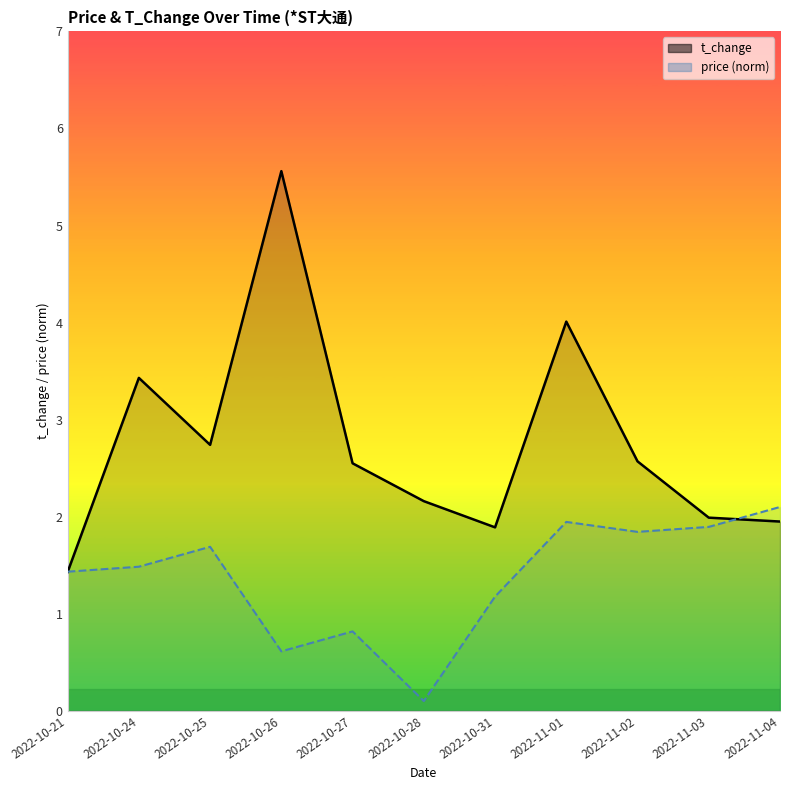

At how many categories does at least one series exceed 0?

11